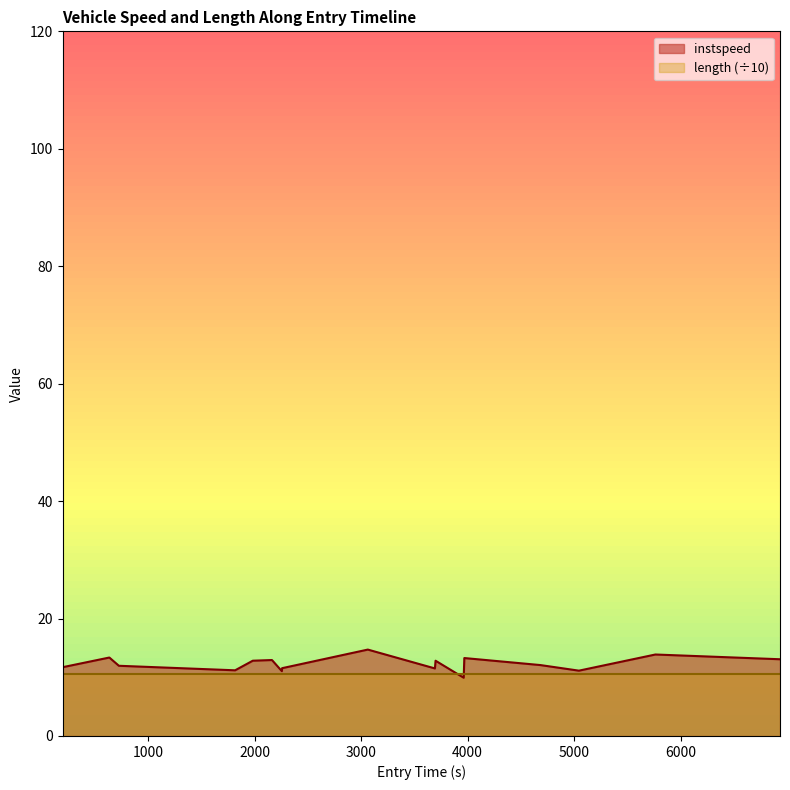

Does the chart display data point markers on the line(s)?

No